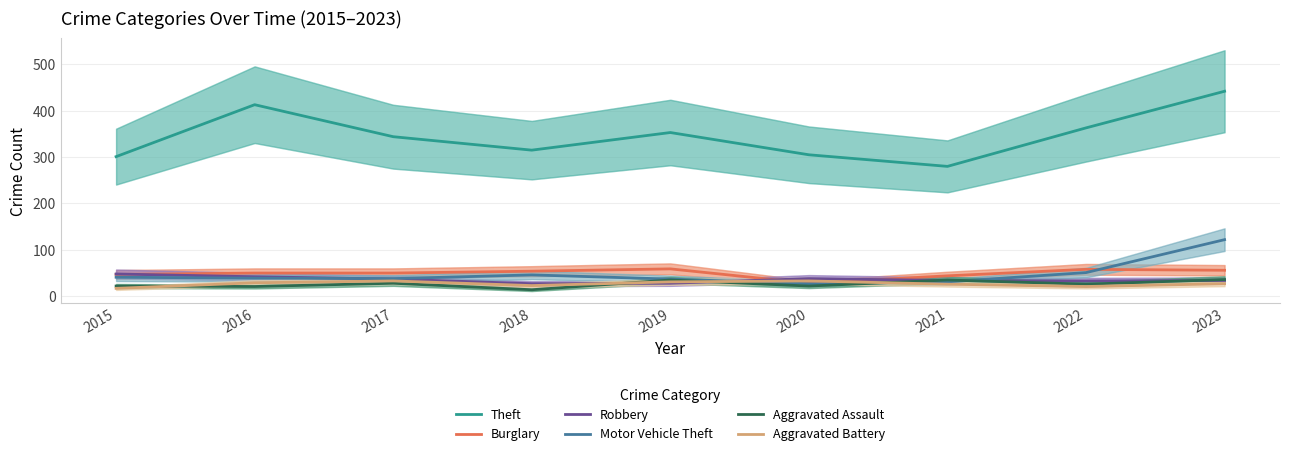

Rank the categories by Burglary value from lowest to highest.

2020, 2021, 2015, 2016, 2017, 2018, 2023, 2022, 2019